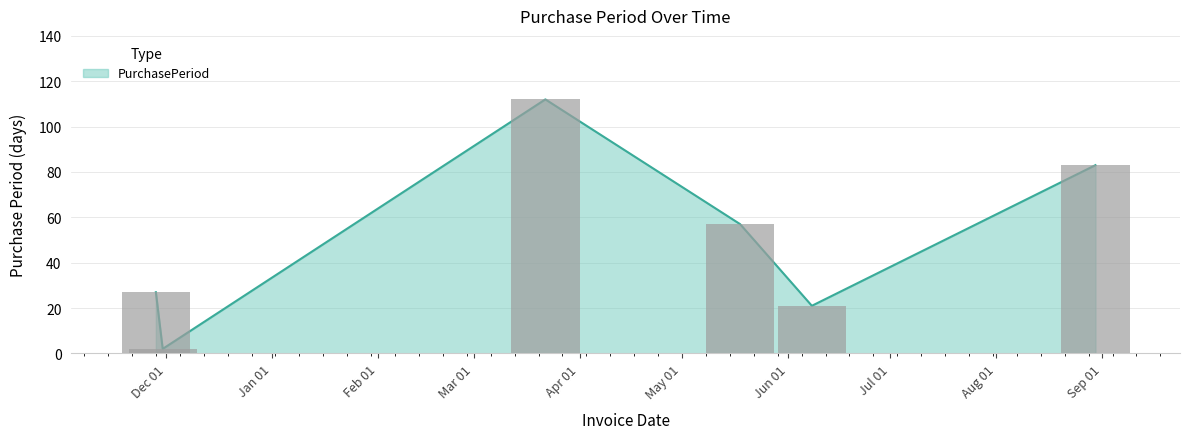

Reading right to left, what are all the values shown in this chart?

83	21	57	112	2	27